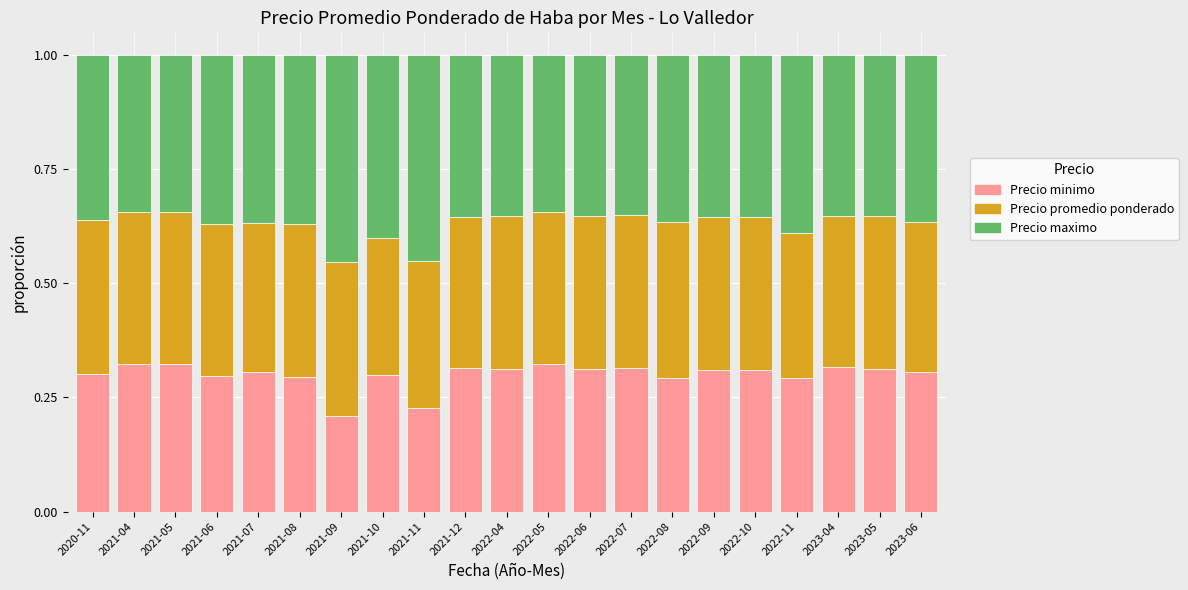

What is the sum of all Precio minimo values?

6.3